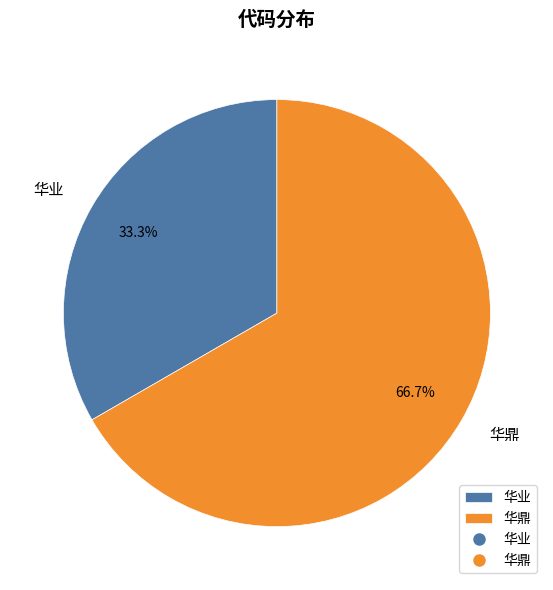

True or false: 华鼎 accounts for 79% of the total.

False